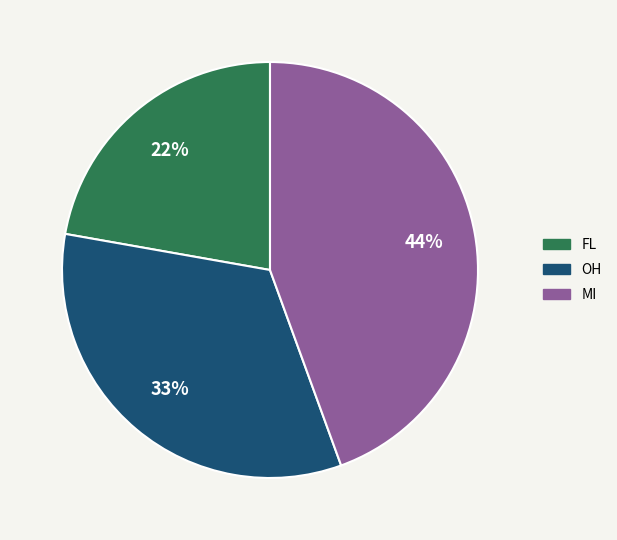

Which has a higher value, MI or OH?

MI